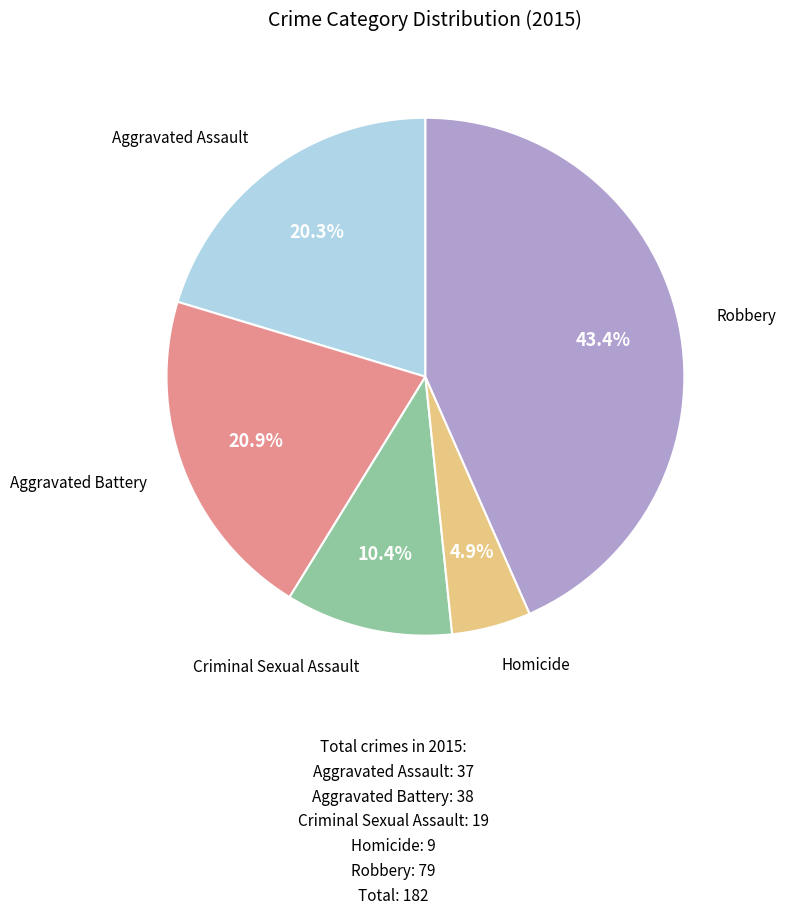

Between Criminal Sexual Assault and Homicide, which is larger?

Criminal Sexual Assault